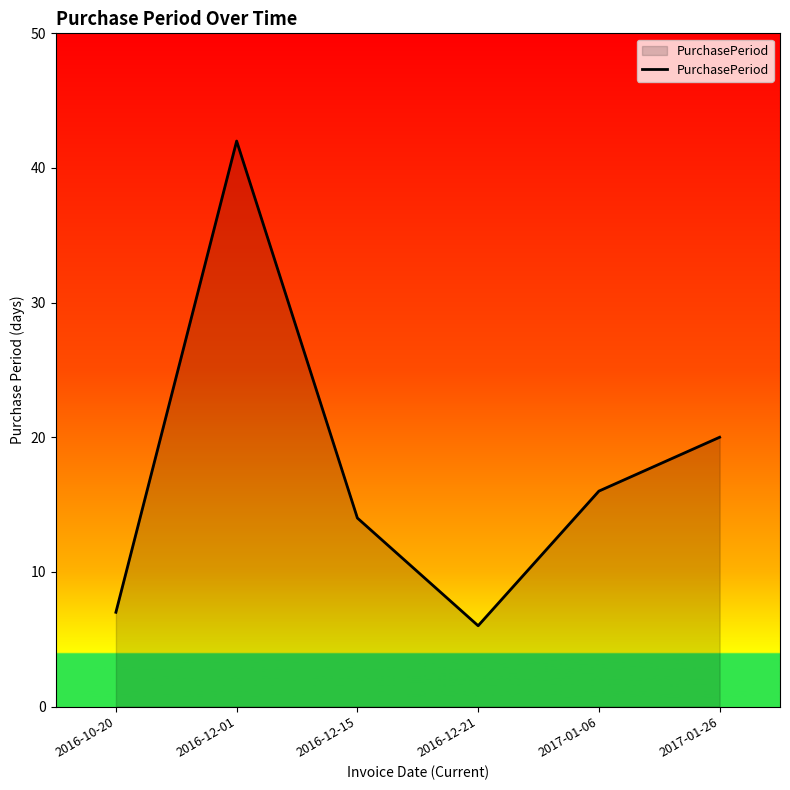

How many categories are shown in the chart?

6